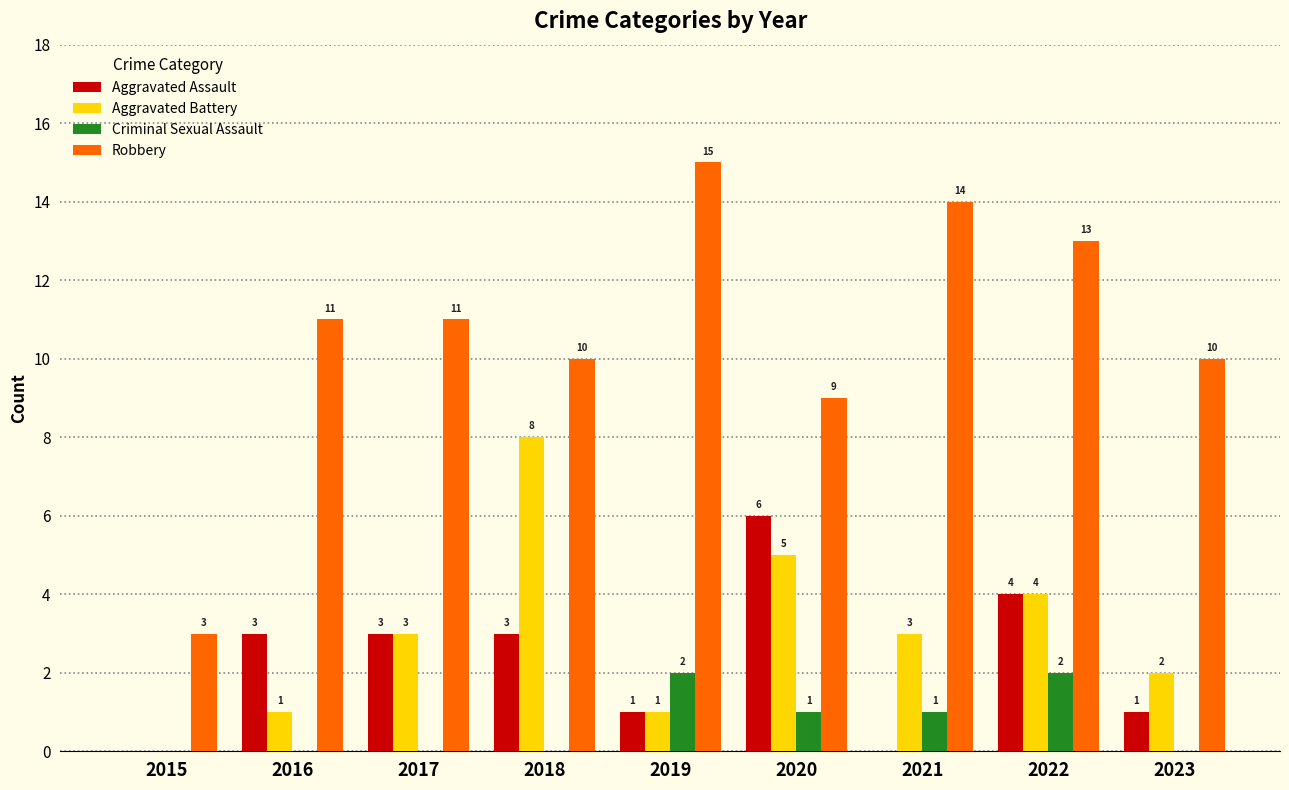

What is the maximum value shown in the chart?

15